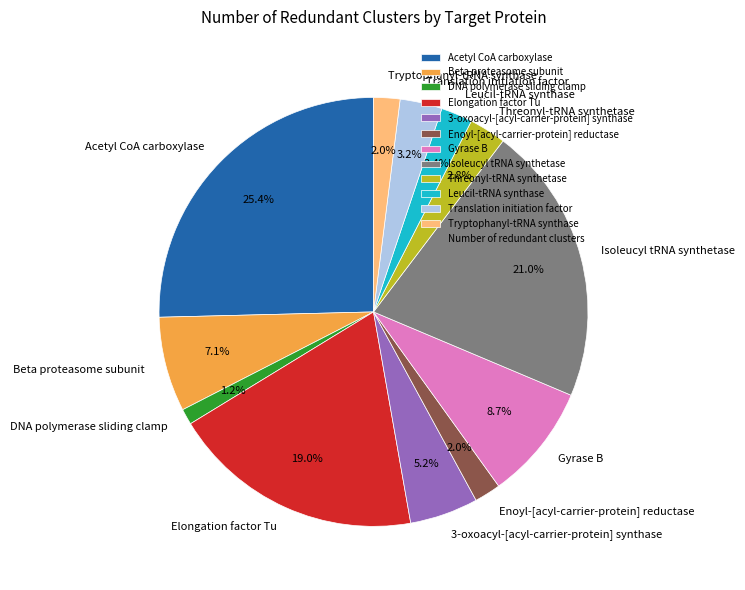

Between 3-oxoacyl-[acyl-carrier-protein] synthase and Tryptophanyl-tRNA synthase, which is larger?

3-oxoacyl-[acyl-carrier-protein] synthase